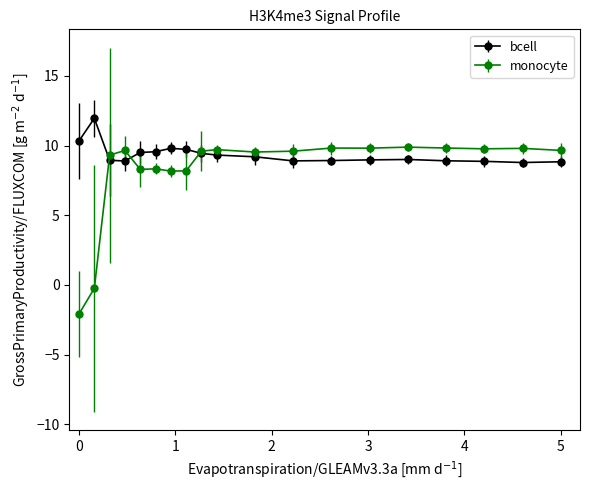

What are all the series names shown in the legend?

bcell, monocyte